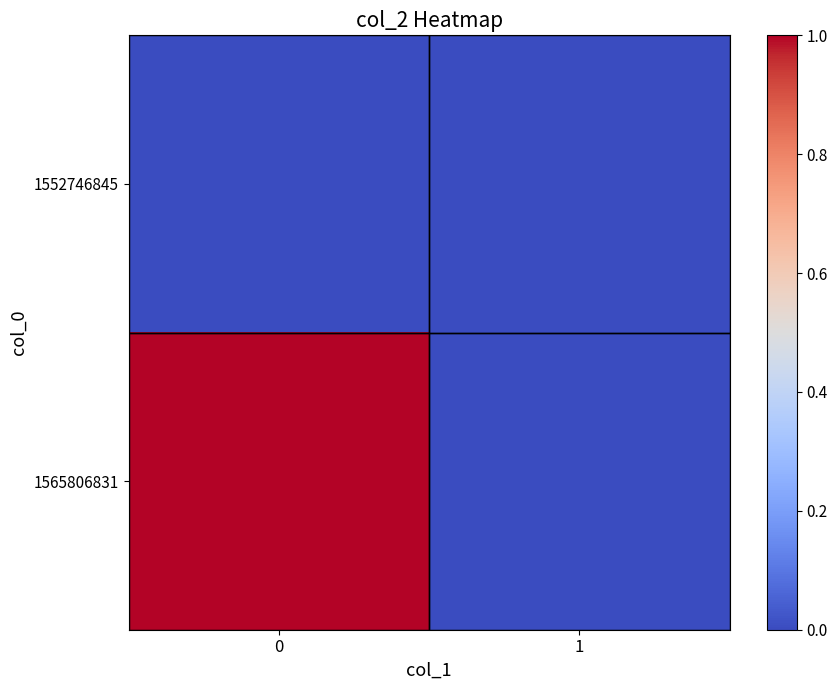

How many series are shown in this chart?

2